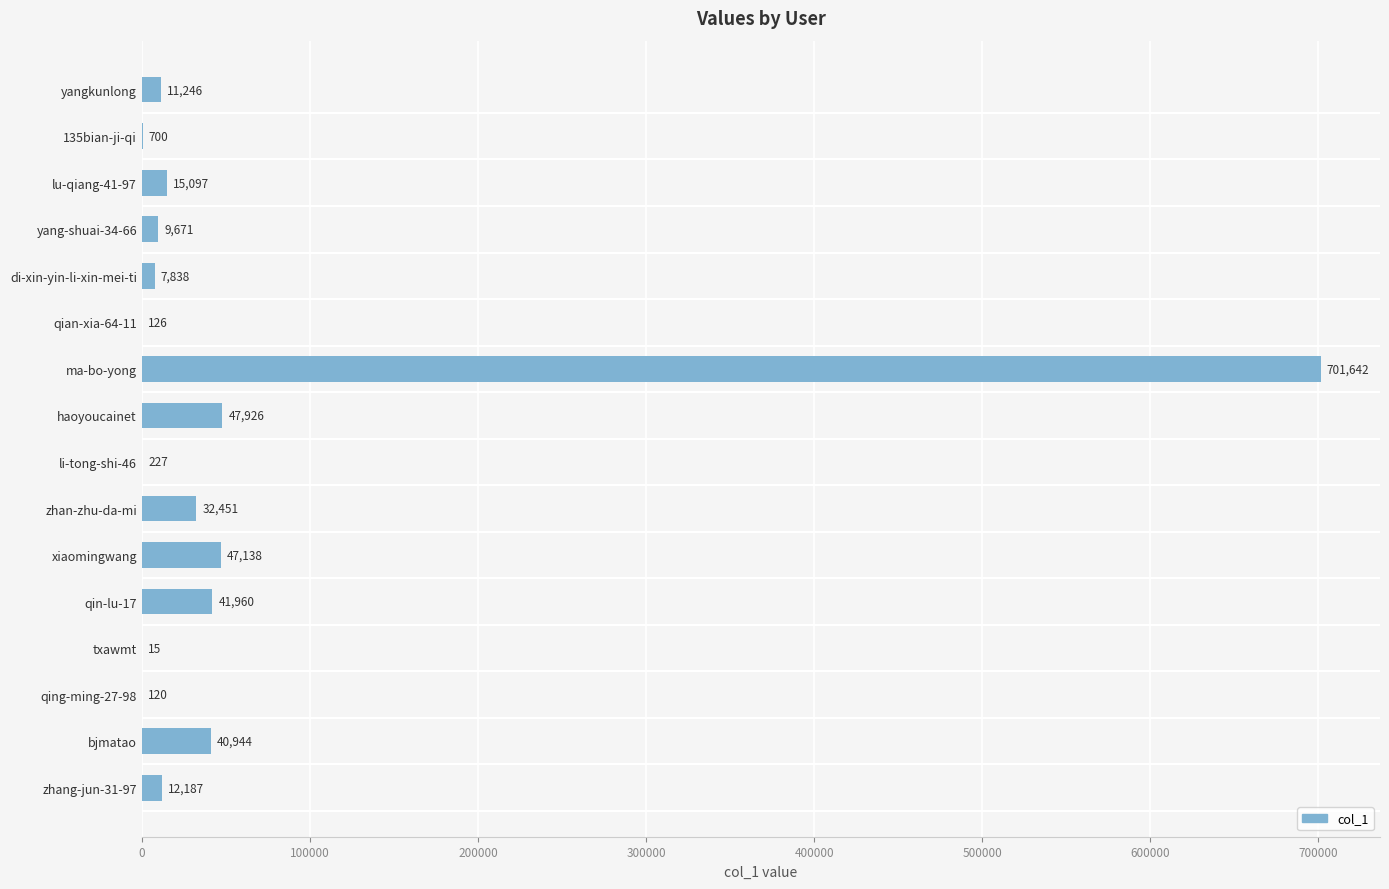

What is the greatest value displayed?

701642